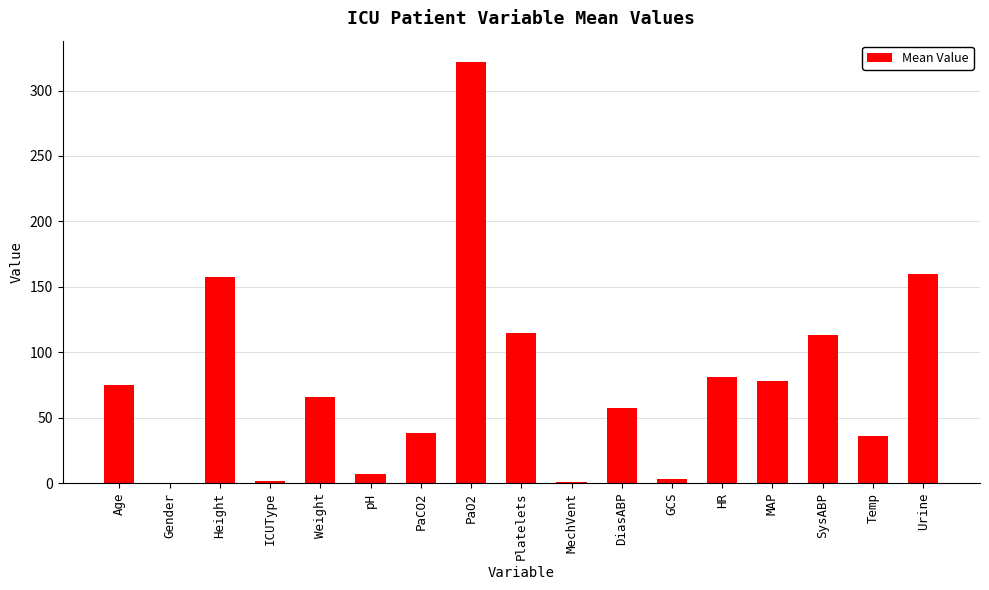

Is it true that the value at Weight is 65.6?

True